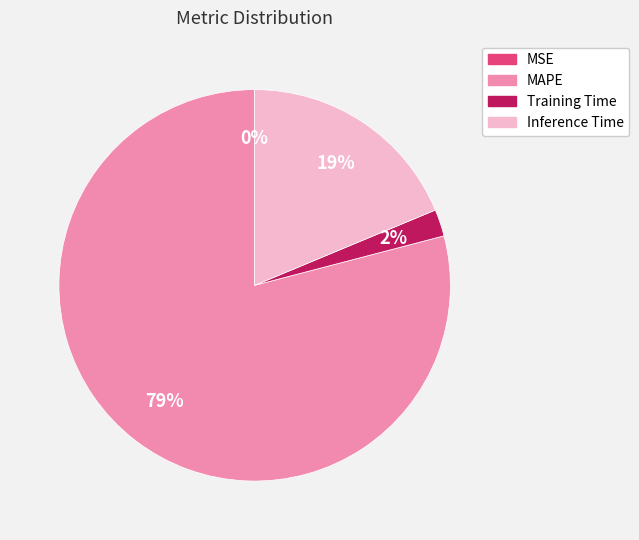

Is MAPE the majority of the pie?

Yes